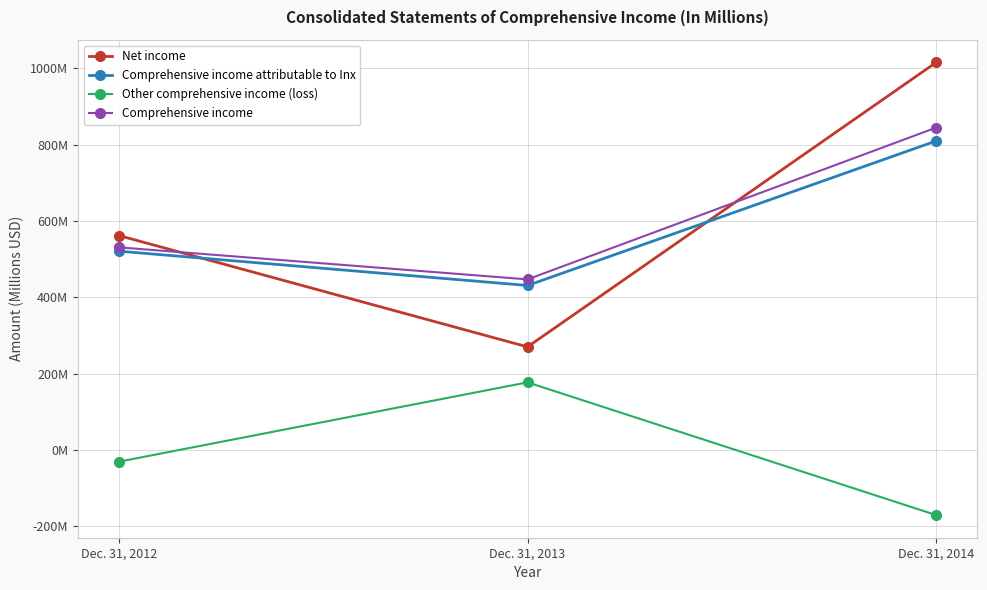

Which has a higher value, Dec. 31, 2013 or Dec. 31, 2014?

Dec. 31, 2014